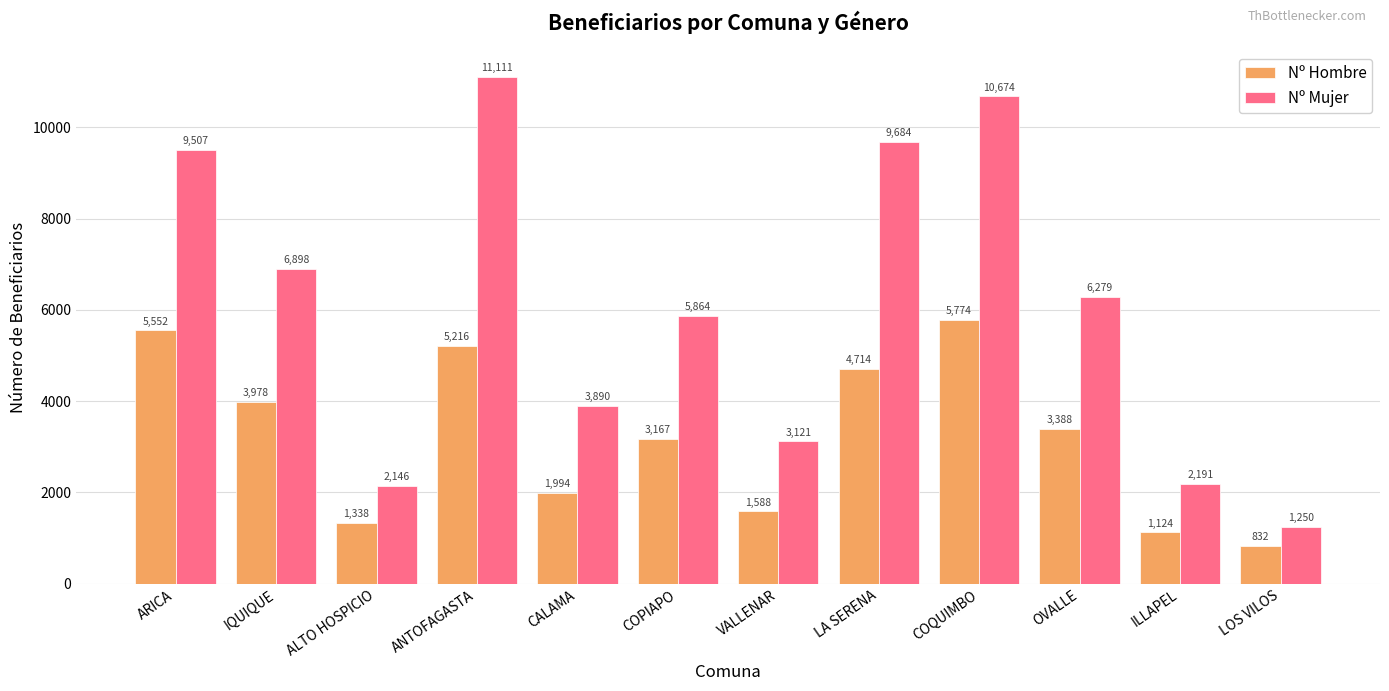

What is the label of the 8th bar from the left?

LA SERENA